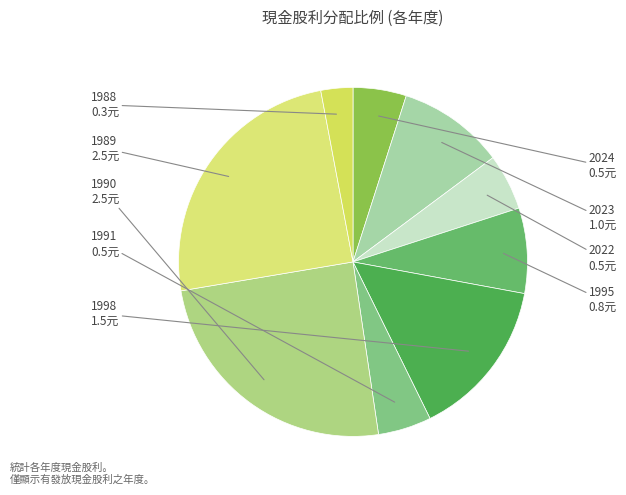

Count the number of slices in the pie.

9